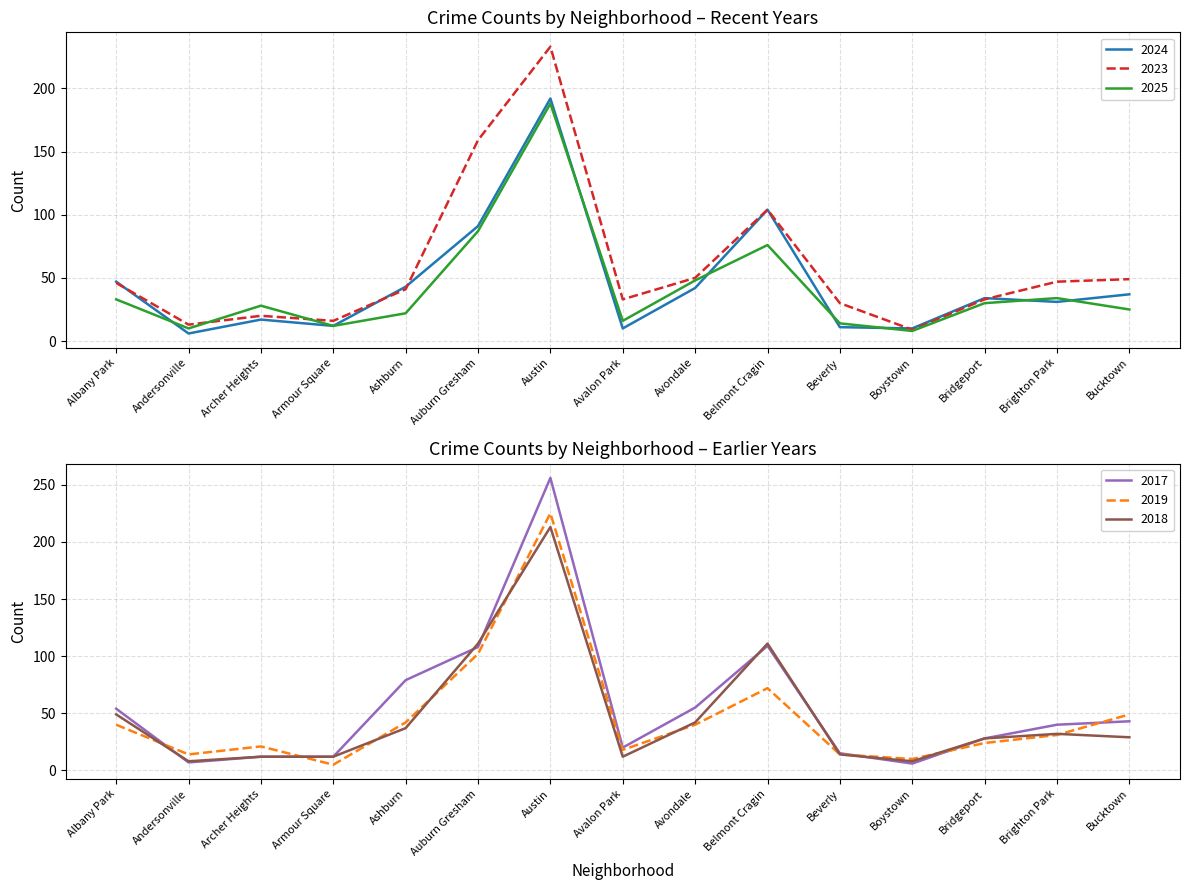

At which category does 2017 reach its first local peak?

Austin